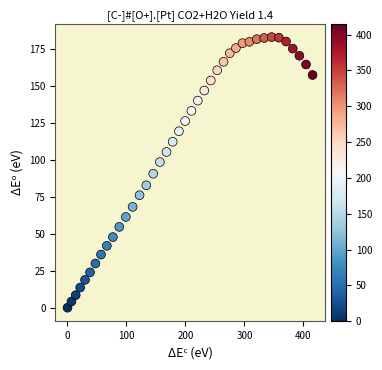

What is the range of X values (max minus min)?

415.4